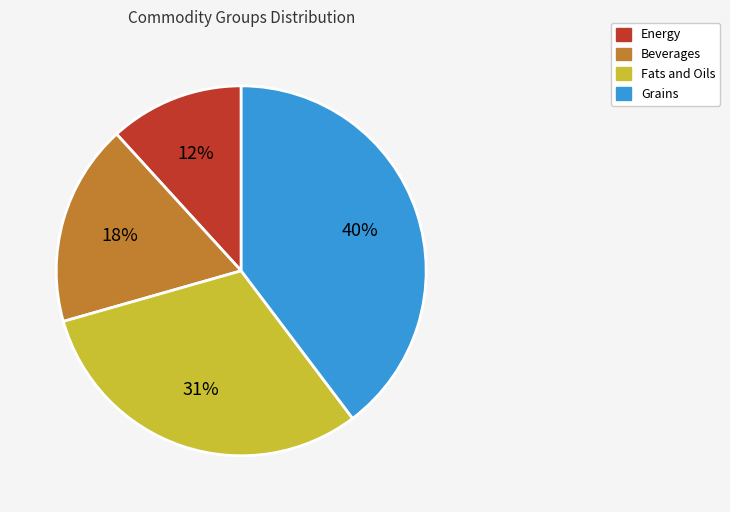

Does any single category account for the majority?

No